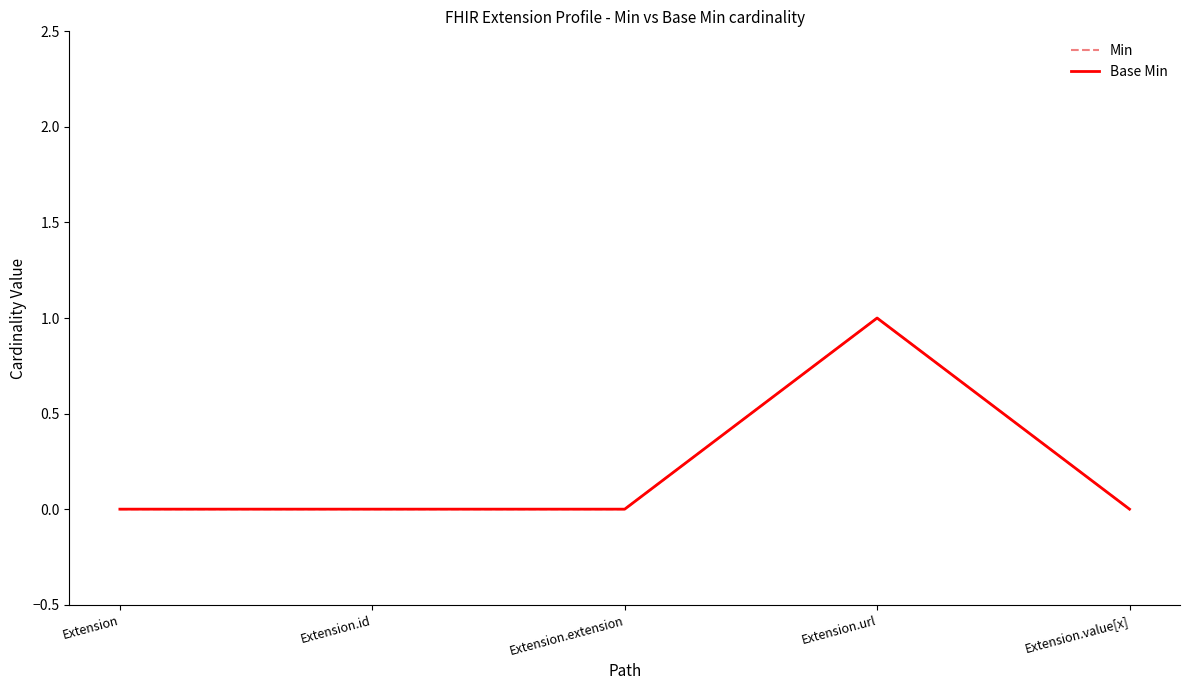

Reading left to right, extract all data points from this chart.

Min: Extension=0	Extension.id=0	Extension.extension=0	Extension.url=1	Extension.value[x]=0
Base Min: Extension=0	Extension.id=0	Extension.extension=0	Extension.url=1	Extension.value[x]=0